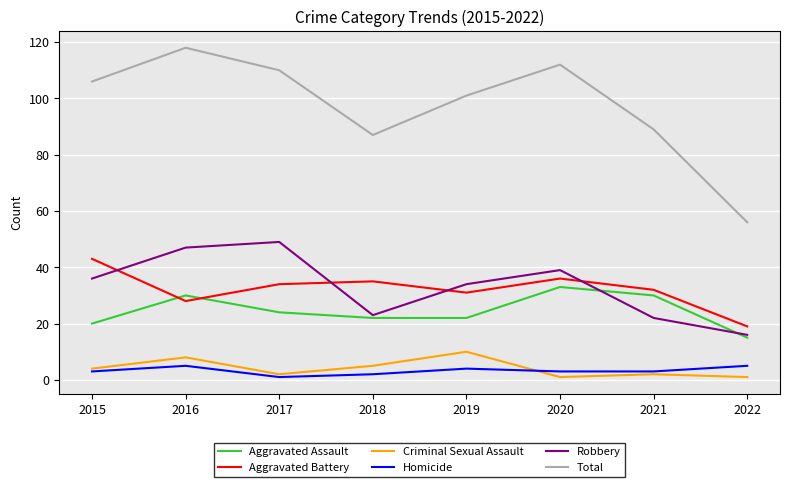

Which series has the widest spread of values?

Total